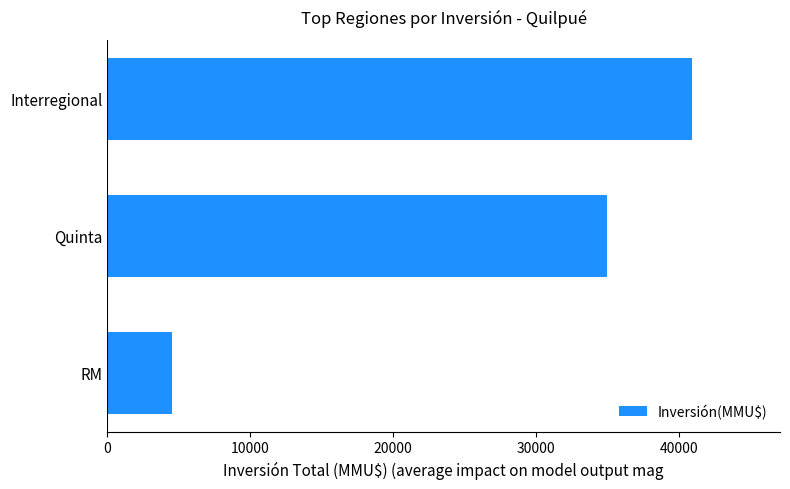

The value at Quinta is 54456. True or false?

False